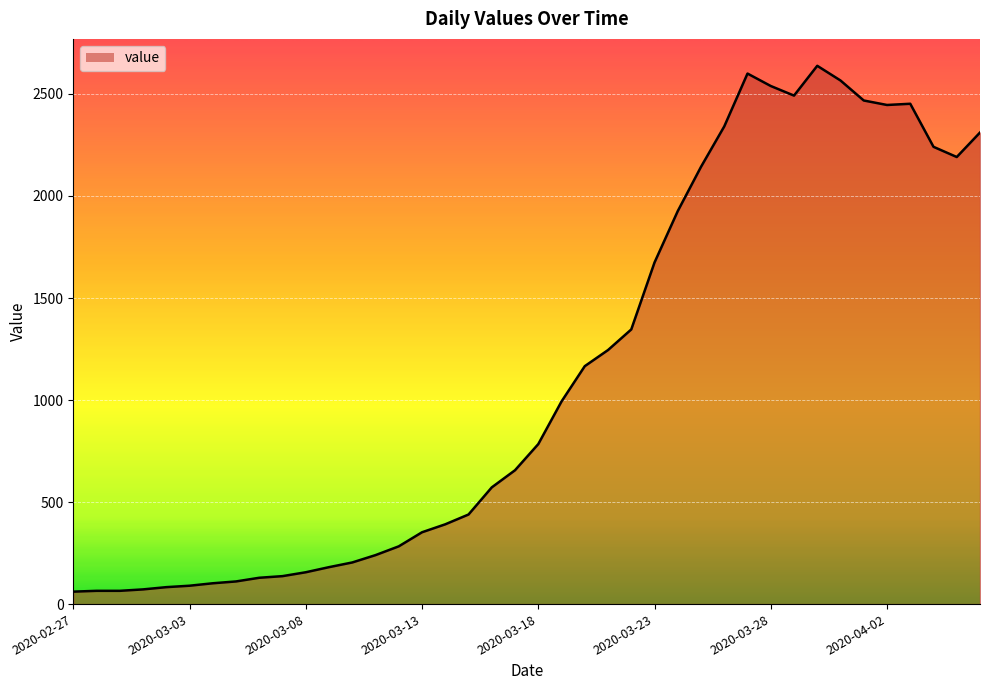

What is the smallest value displayed?

61